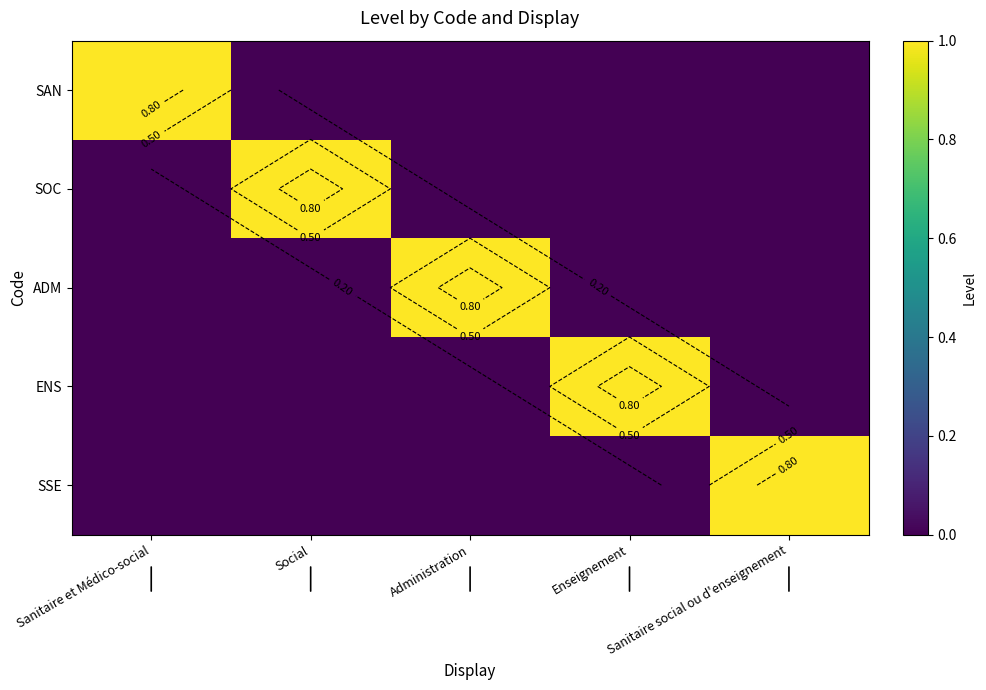

How many values in the ENS series exceed 0?

1